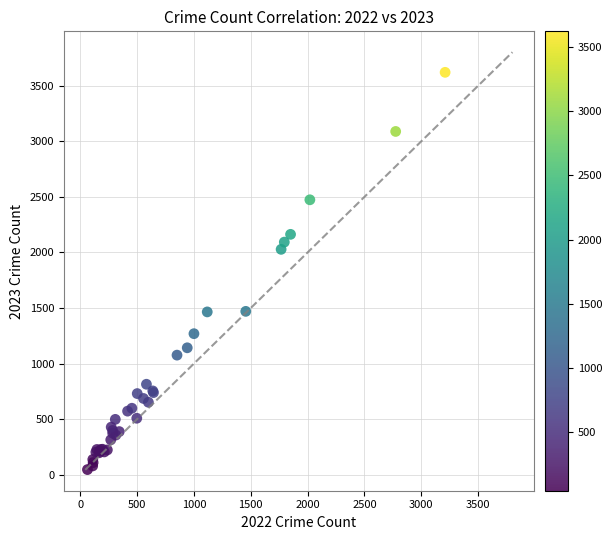

What Y value in the scatter plot is closest to 1833?

2028